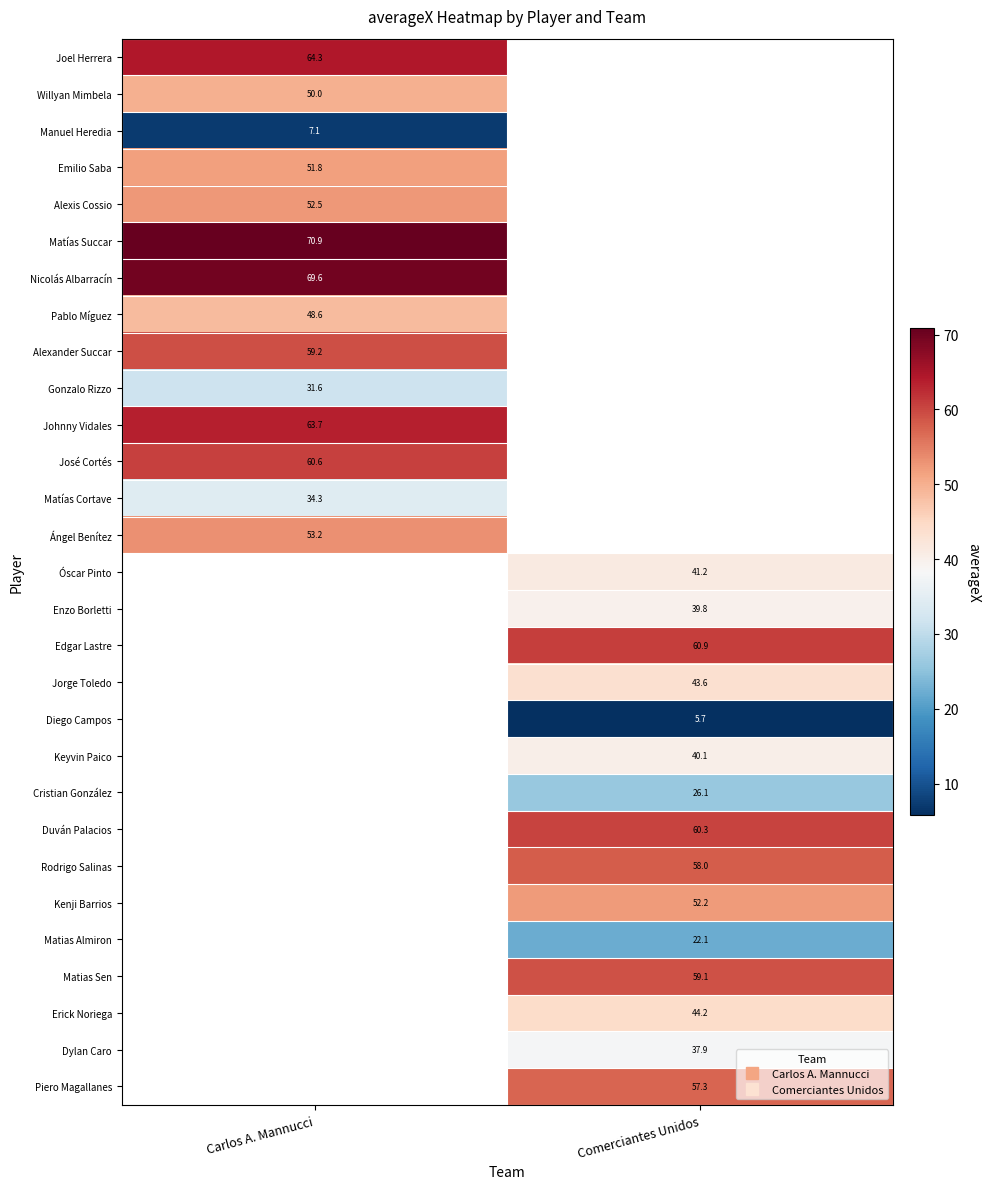

Is the value of Diego Campos at Comerciantes Unidos greater than the value of Keyvin Paico at Carlos A. Mannucci?

No